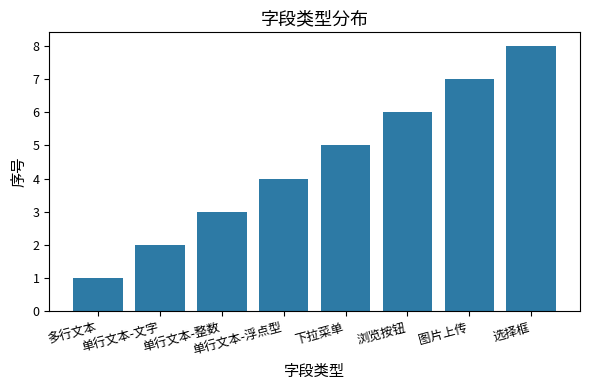

Reading right to left, transcribe all the data shown in this chart.

8	7	6	5	4	3	2	1